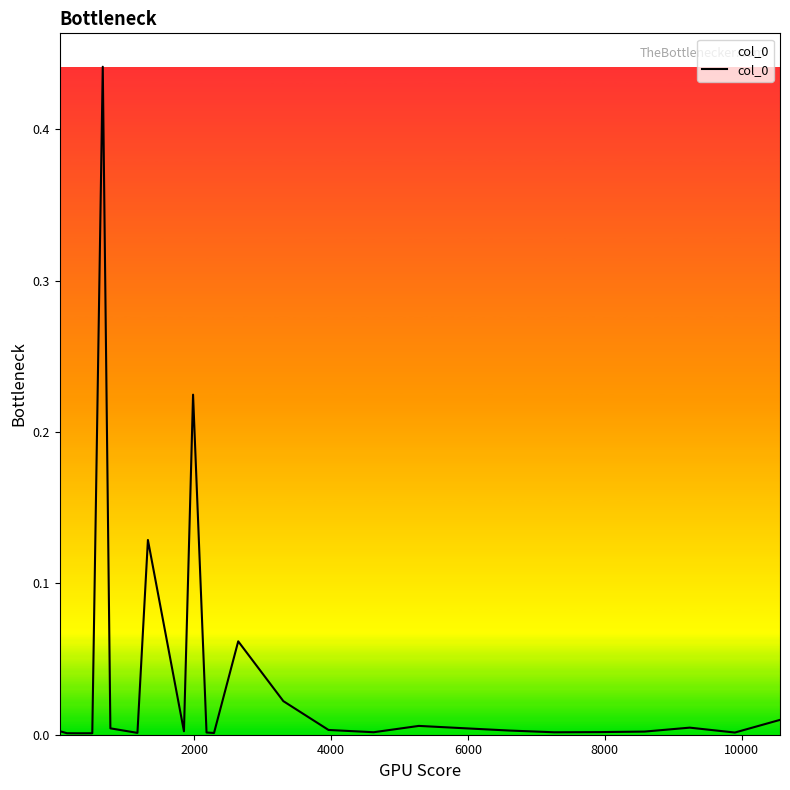

Does the chart display data point markers on the line(s)?

No